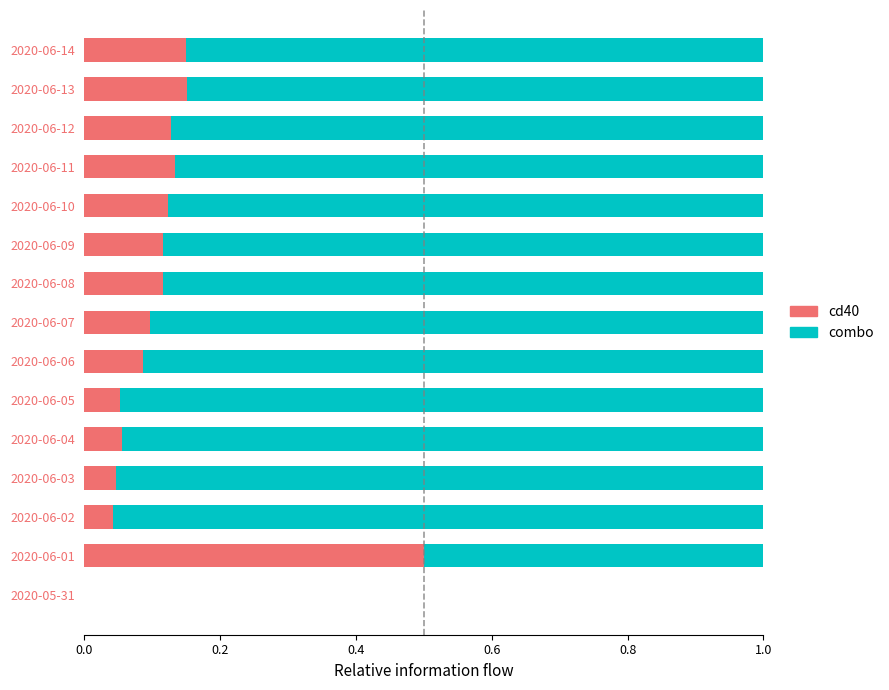

What is the maximum value for cd40?

0.5